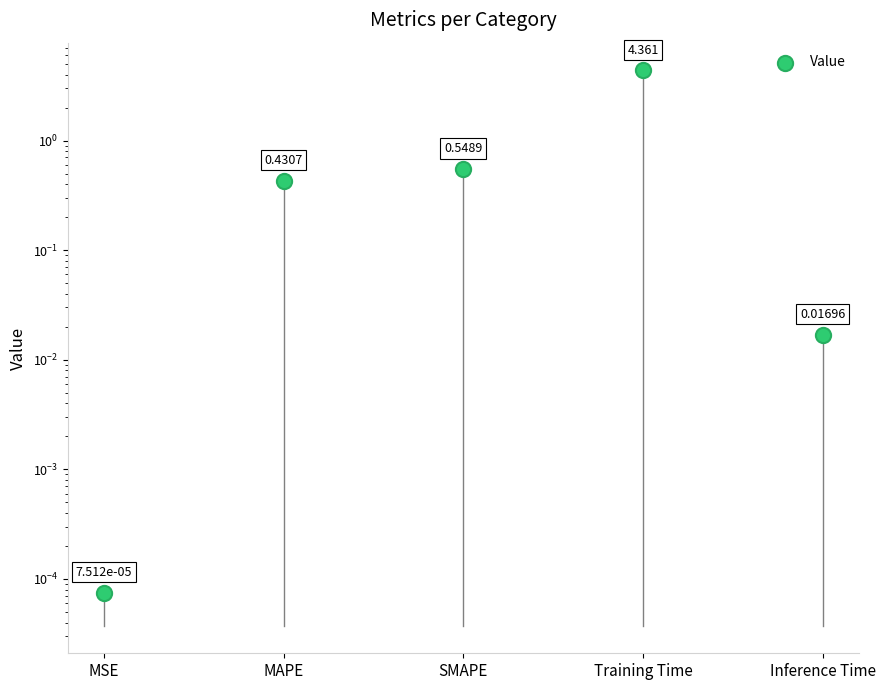

Which has a higher value, MAPE or SMAPE?

SMAPE